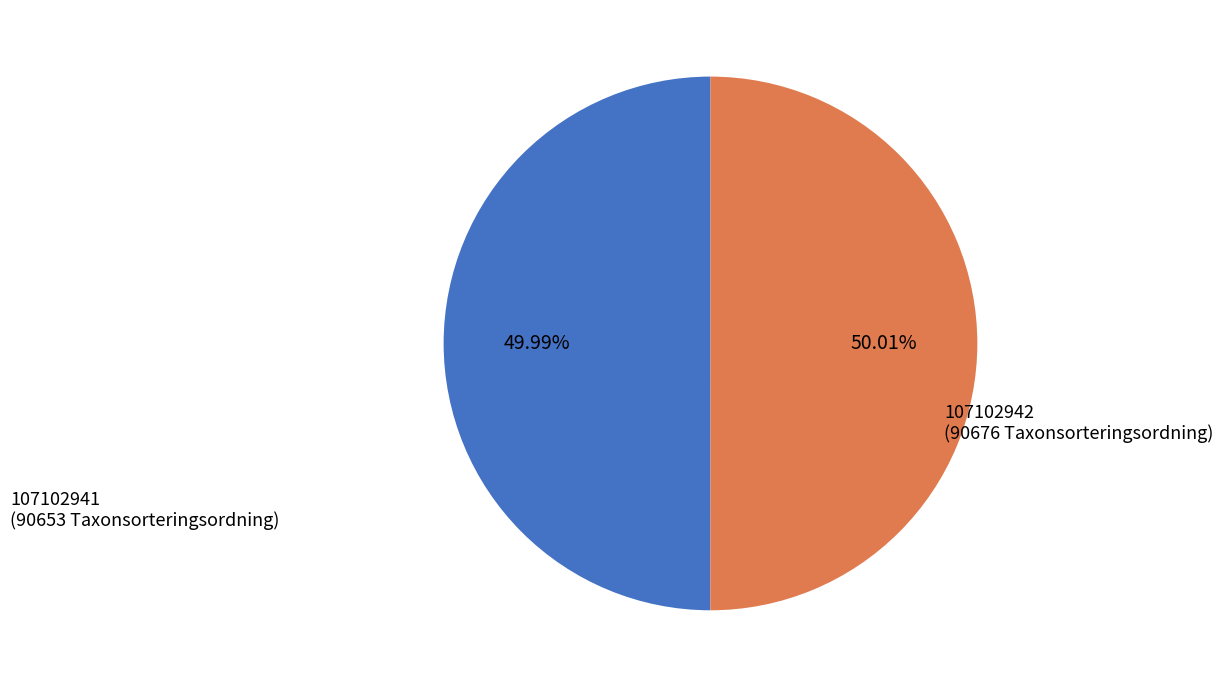

Does any single category account for the majority?

Yes